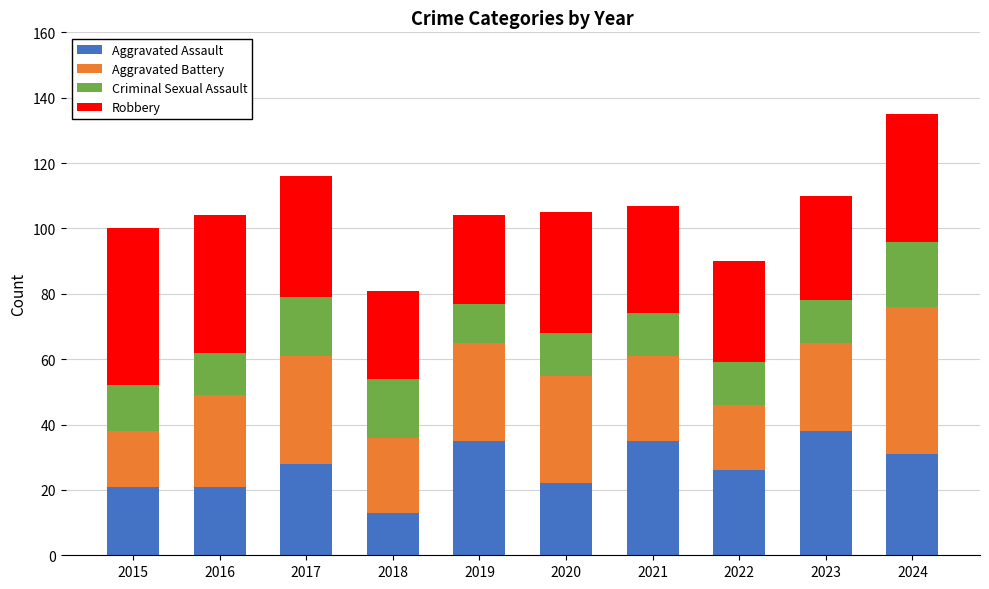

What is the sum of all Aggravated Assault values?

270